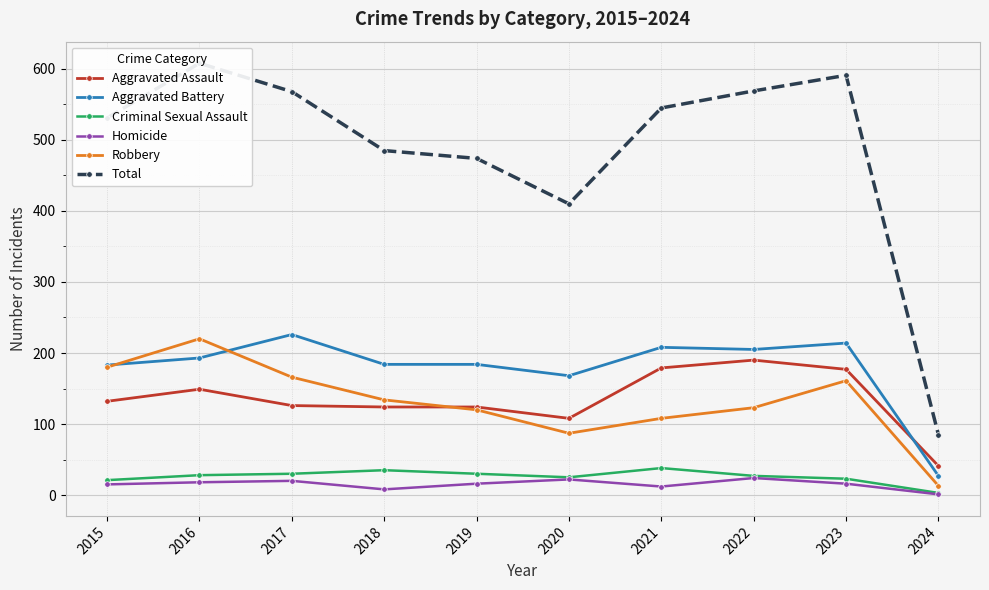

Reading left to right, what are all the values shown in this chart?

Aggravated Assault: 132	149	126	124	124	108	179	190	177	41
Aggravated Battery: 183	193	226	184	184	168	208	205	214	27
Criminal Sexual Assault: 21	28	30	35	30	25	38	27	23	3
Homicide: 15	18	20	8	16	22	12	24	16	1
Robbery: 180	220	166	134	120	87	108	123	161	13
Total: 531	608	568	485	474	410	545	569	591	85